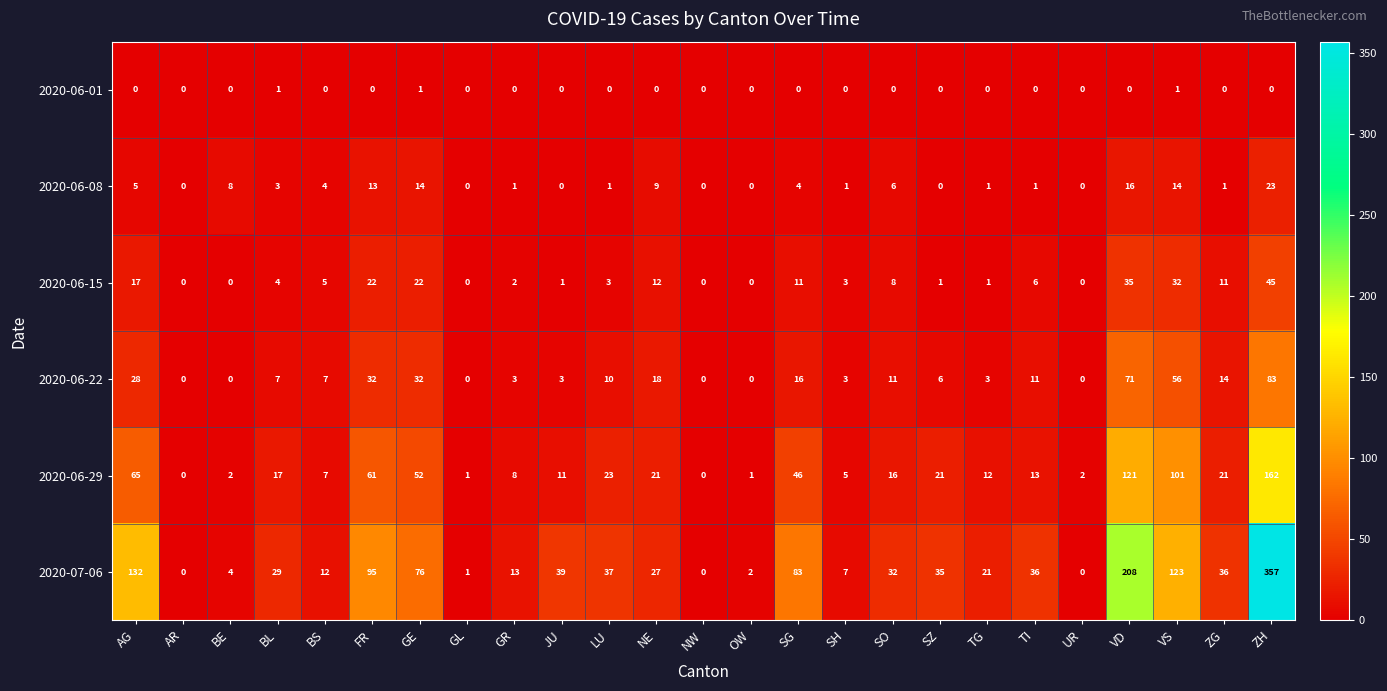

Count the number of categories in the chart.

25